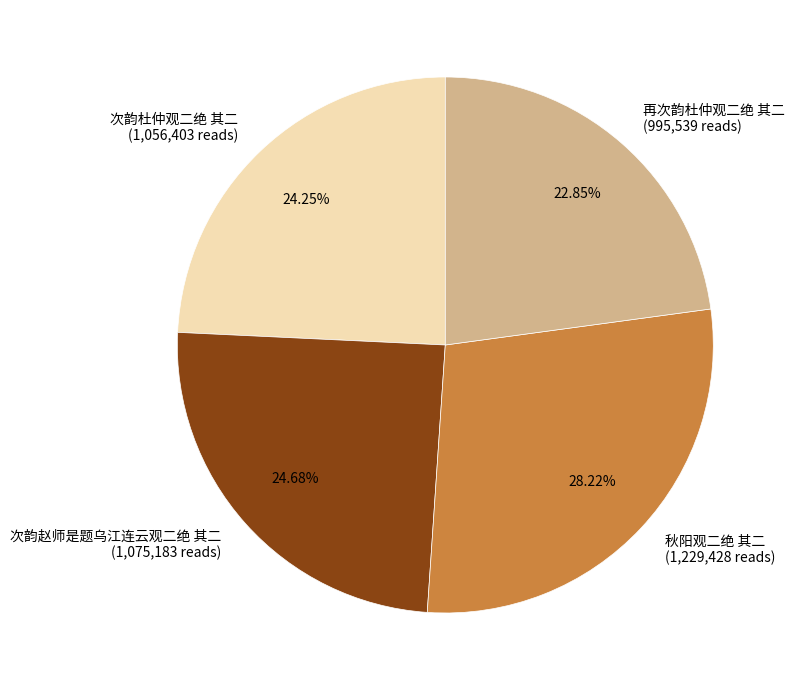

What percentage do 次韵杜仲观二绝 其二 and 秋阳观二绝 其二 together represent?

52.5%